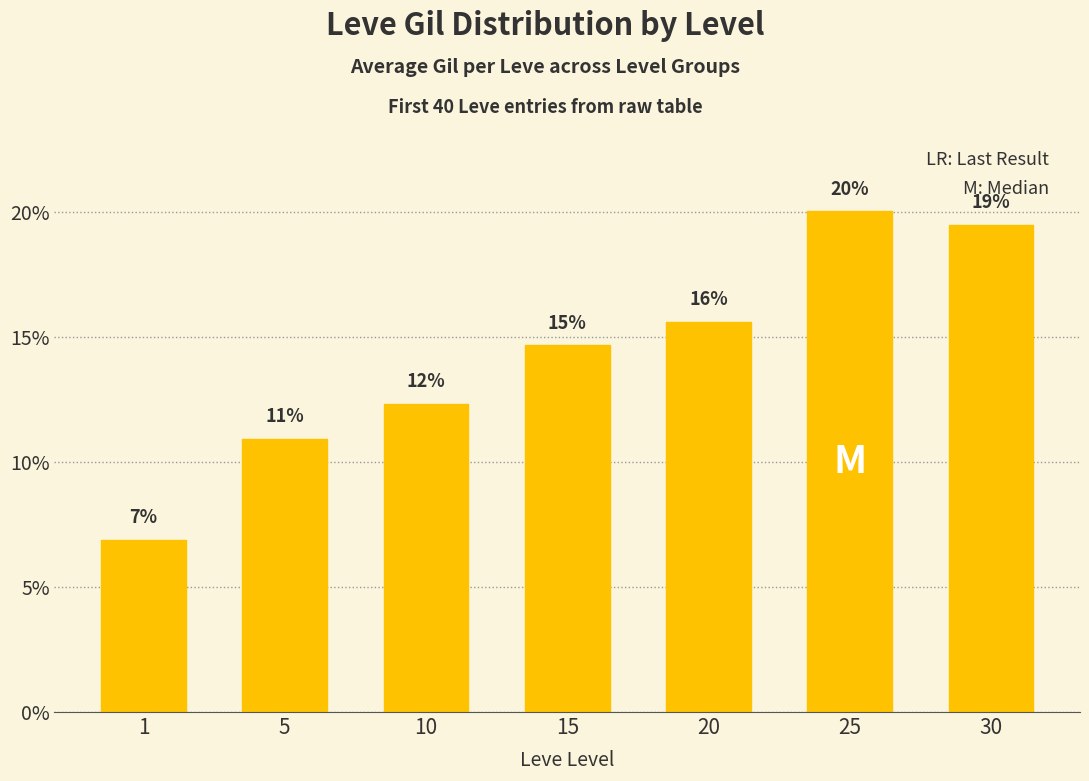

Reading left to right, transcribe all the data shown in this chart.

1=6.9	5=10.9	10=12.3	15=14.7	20=15.6	25=20.0	30=19.5